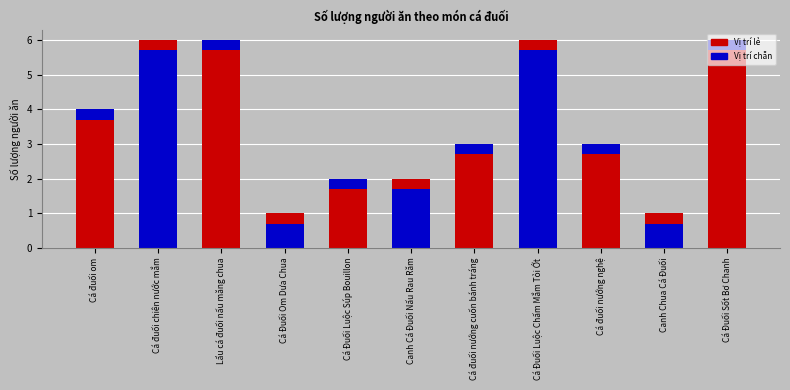

What is the sum of all values?

40